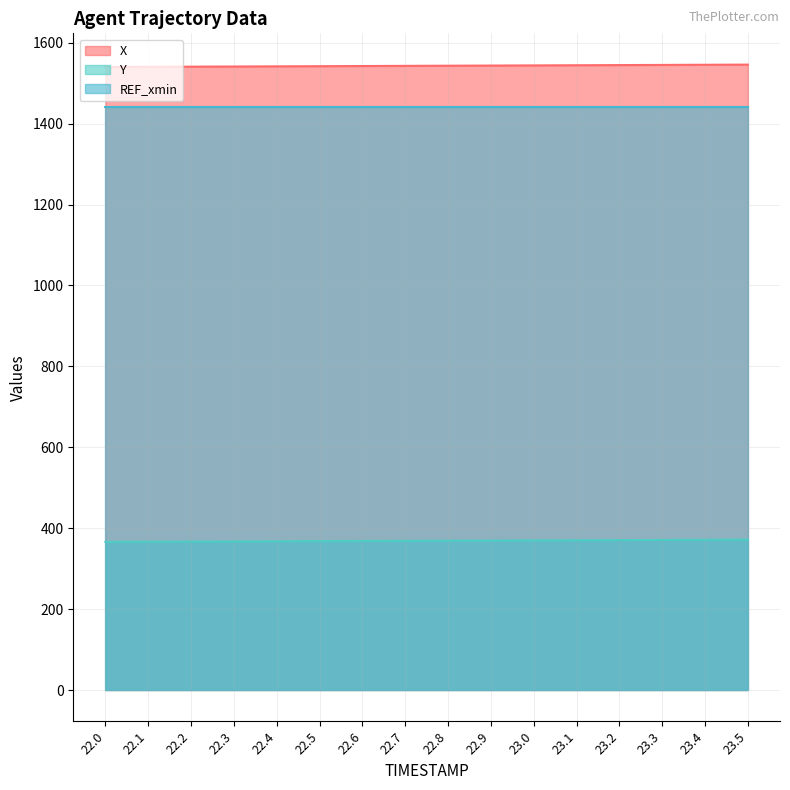

What is the minimum value for Y?

366.1